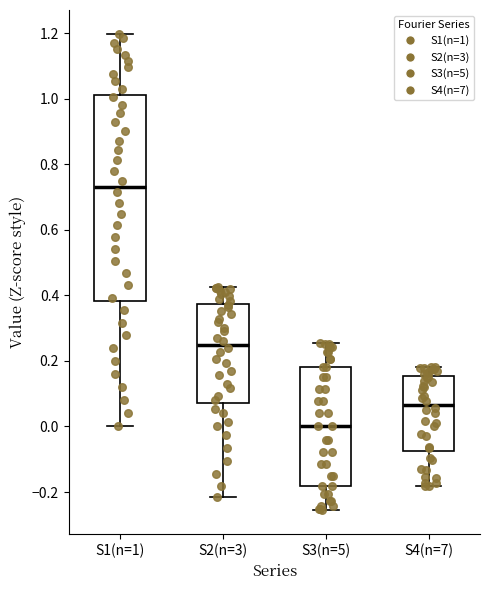

Which box's median line is the lowest?

S3(n=5)